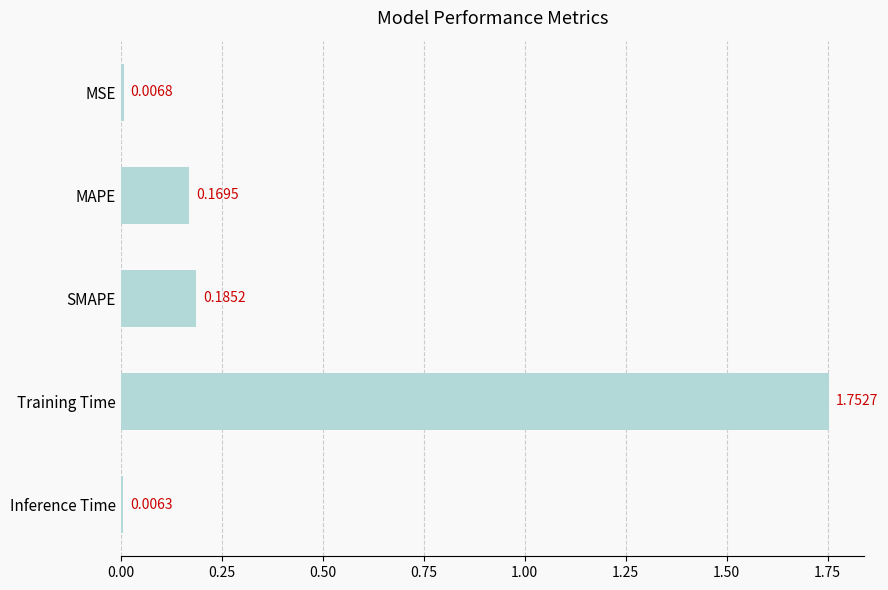

Where is the data nearest to the value 0?

Inference Time